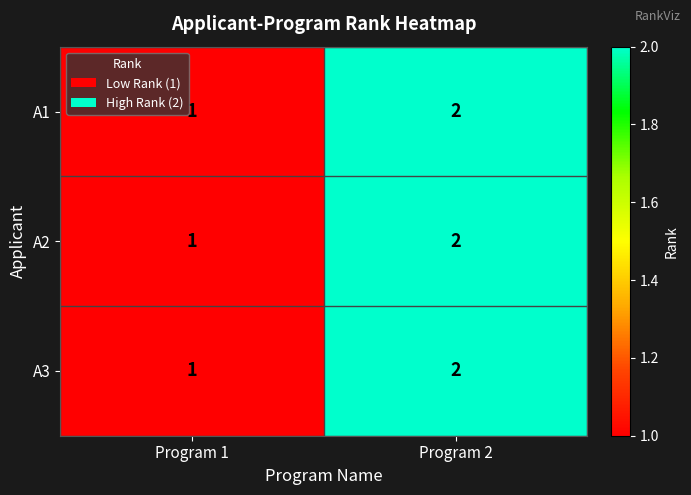

What is the total value across all series at Program 1?

3